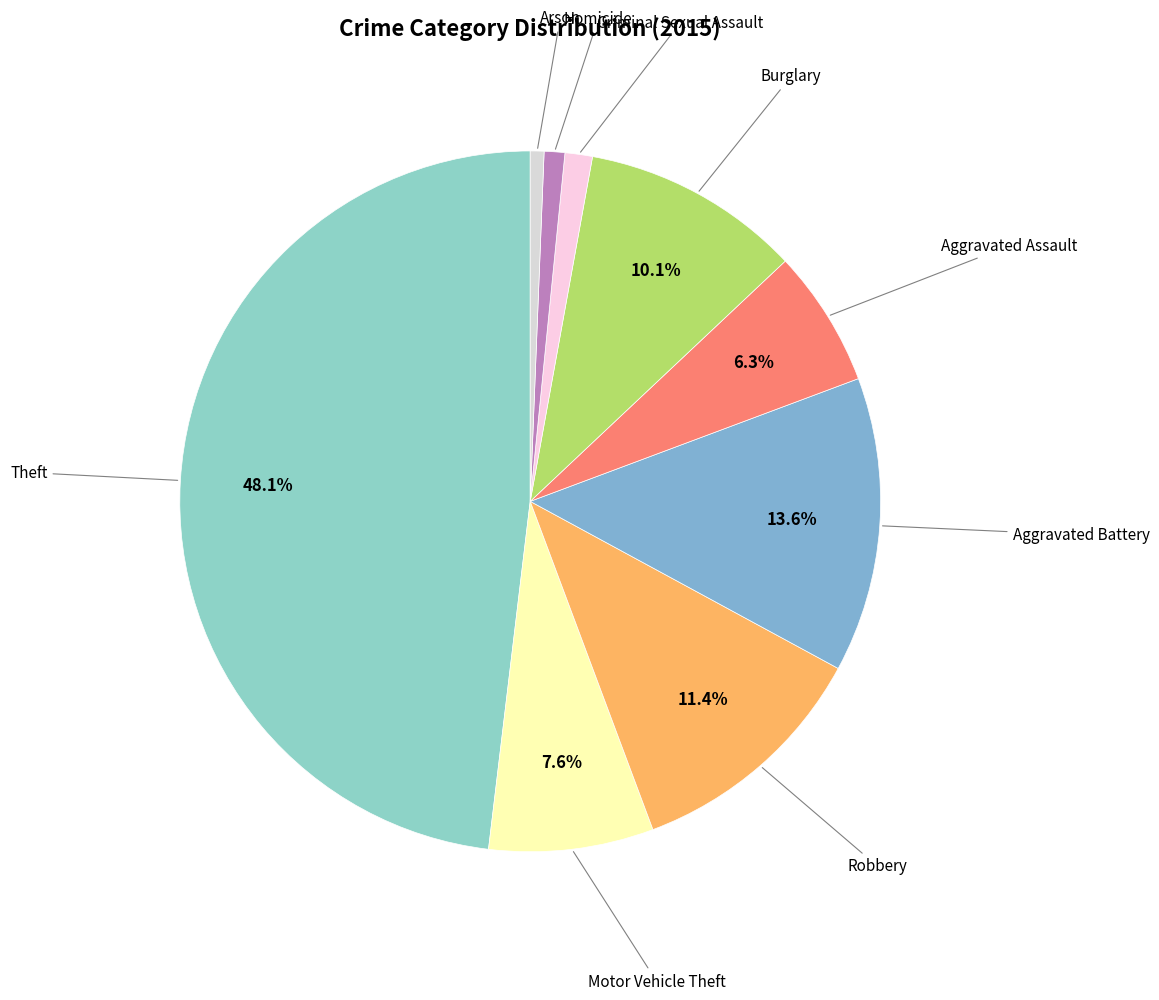

Which category has the smallest portion of the pie?

Arson